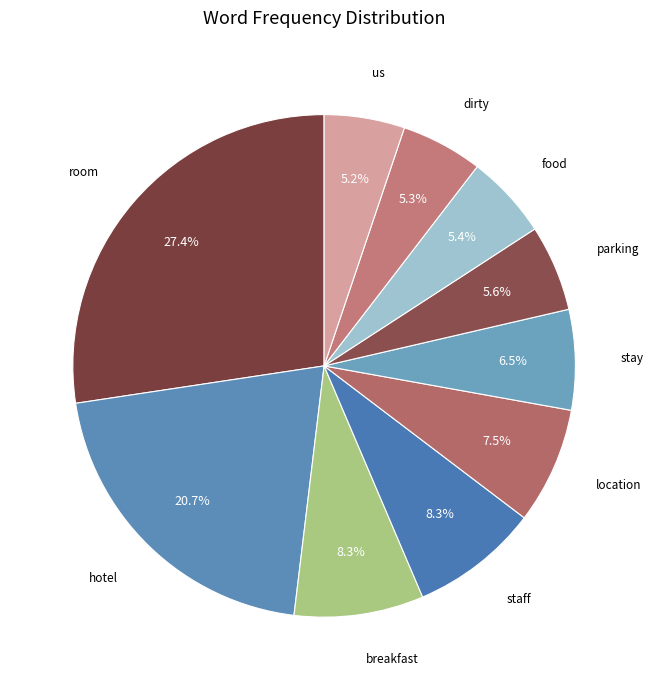

Which category has the smallest portion of the pie?

us